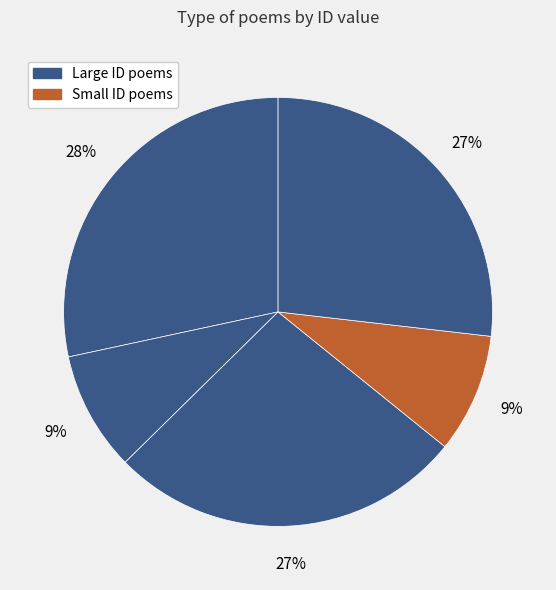

How many slices are in this pie chart?

5